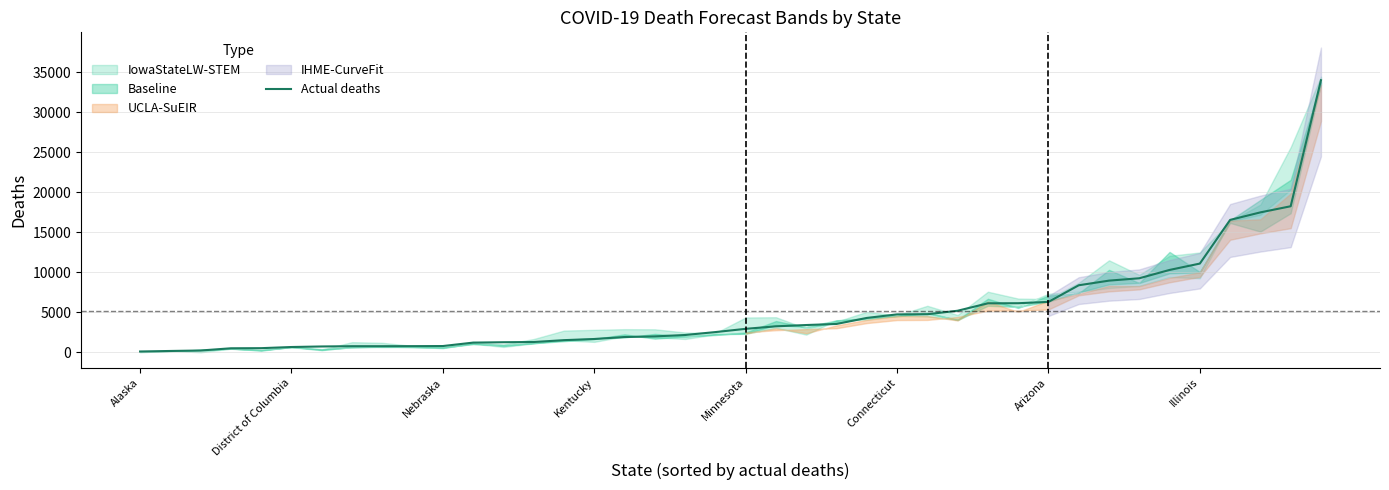

Which category has the lowest value across all series?

Alaska